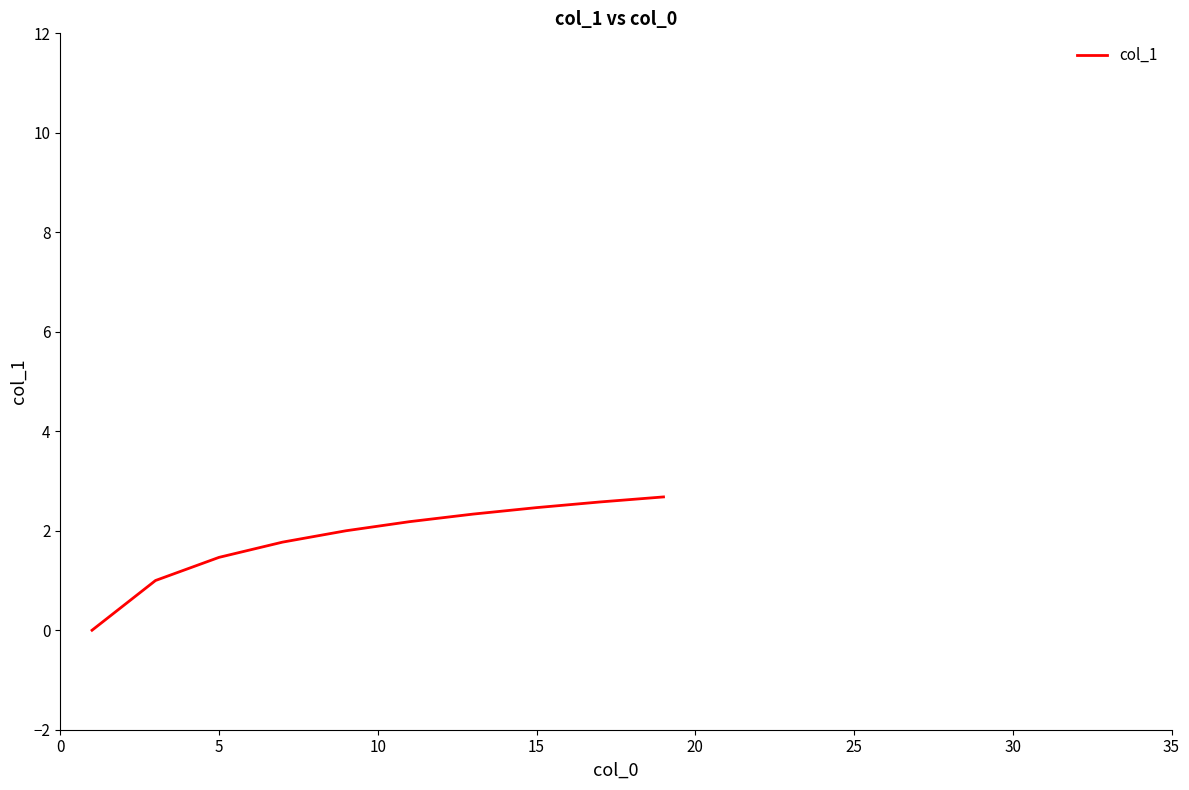

What is the difference between the maximum and minimum values?

2.7